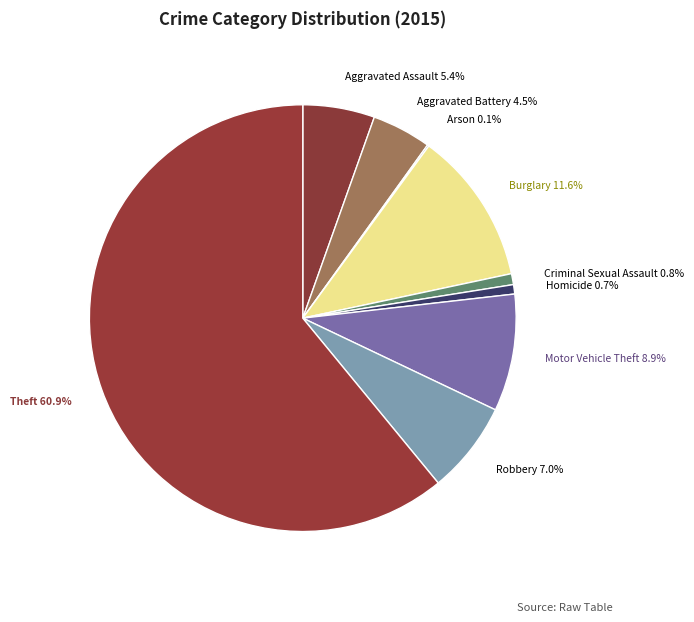

Combined, do Homicide and Theft account for over 50%?

Yes